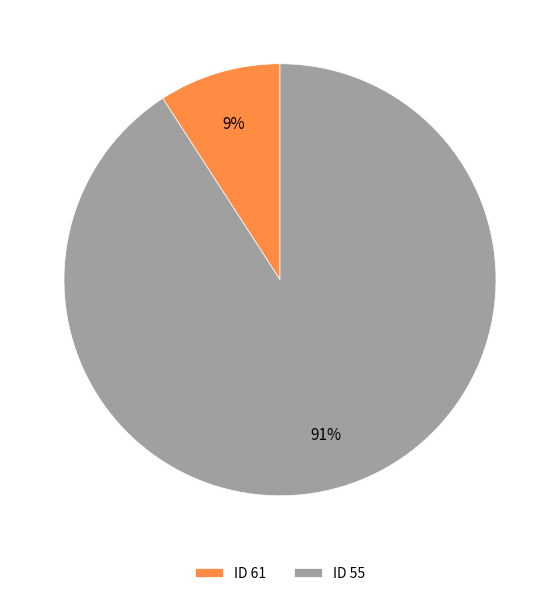

True or false: ID 61 accounts for 9% of the total.

True